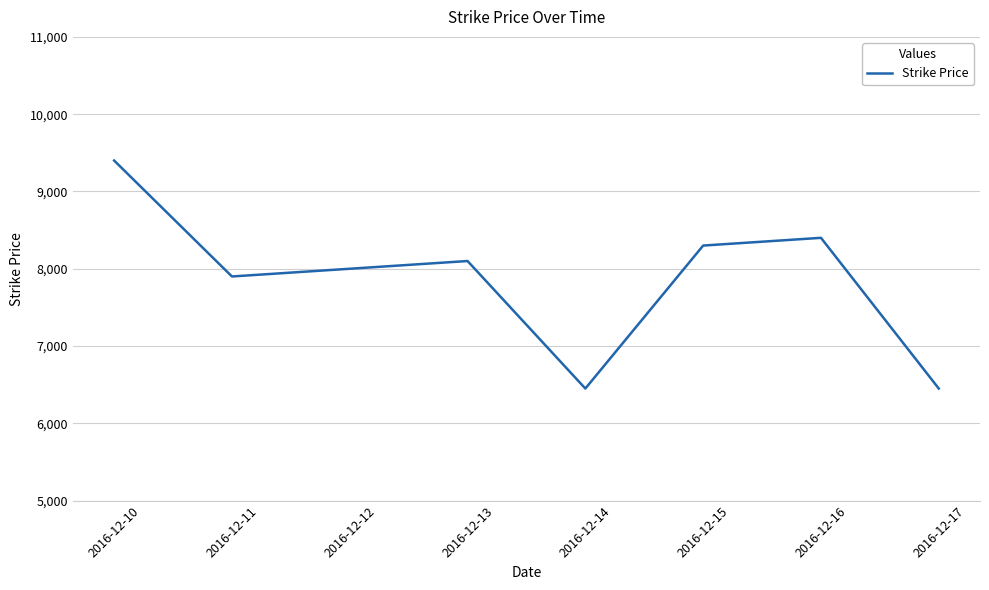

What is the sum of the values at 2016-12-12 and 2016-12-15?

16300